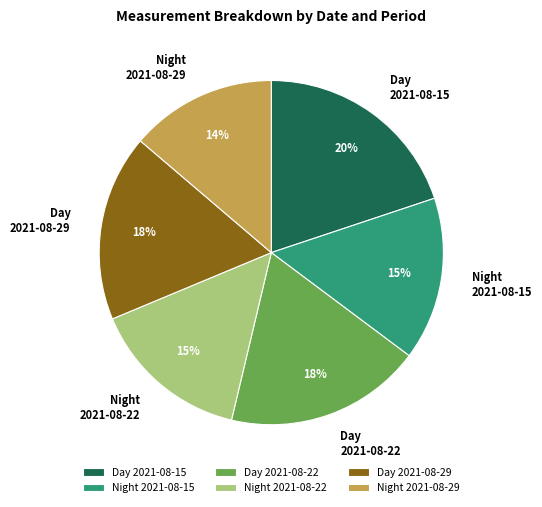

Is it true that Day 2021-08-29 is 11% of the pie?

False